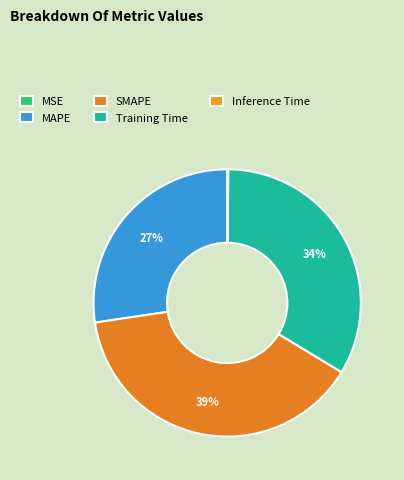

How many slices are in this pie chart?

5